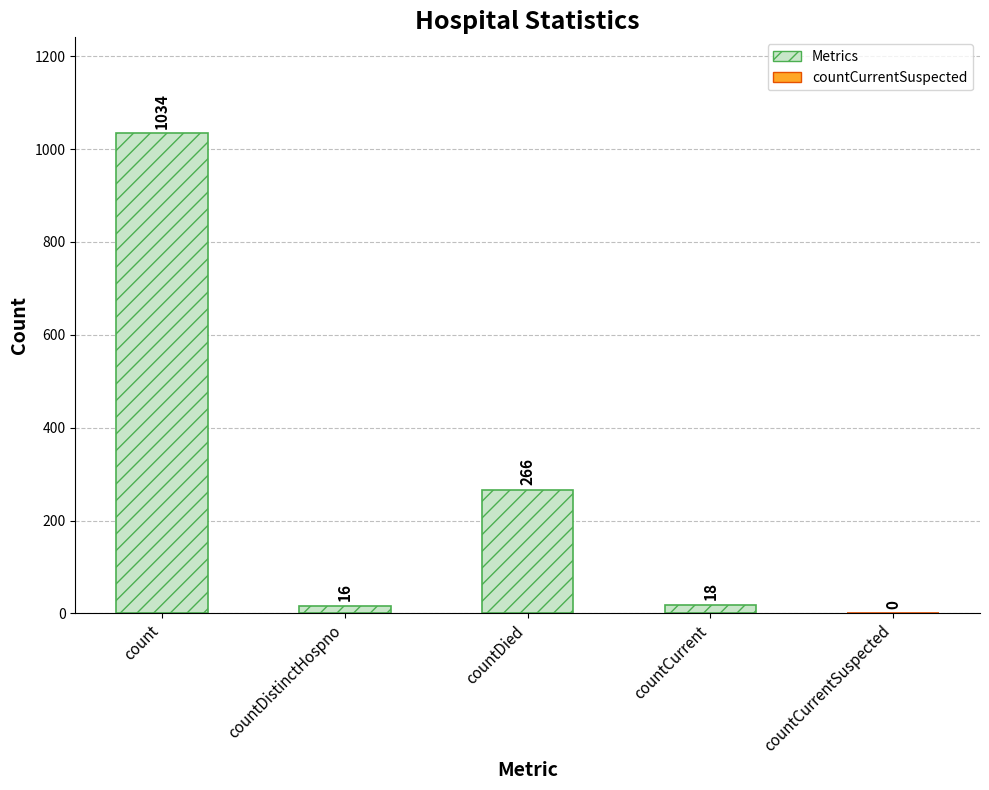

What is the sum of the values at countCurrent and count?

1052